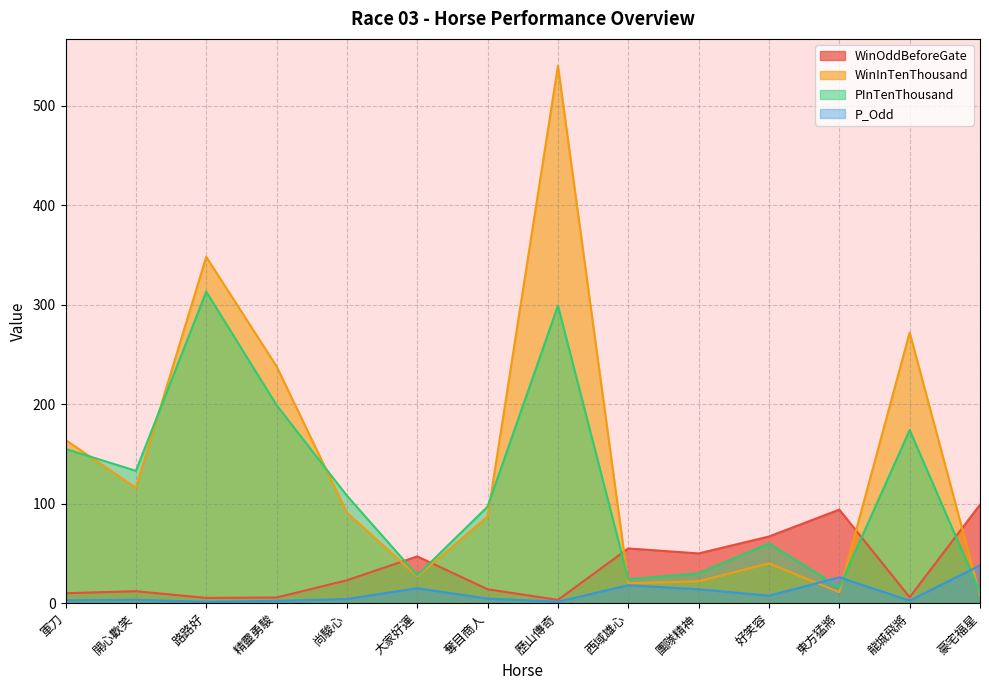

List the series in order of their overall mean, lowest first.

P_Odd, WinOddBeforeGate, PInTenThousand, WinInTenThousand